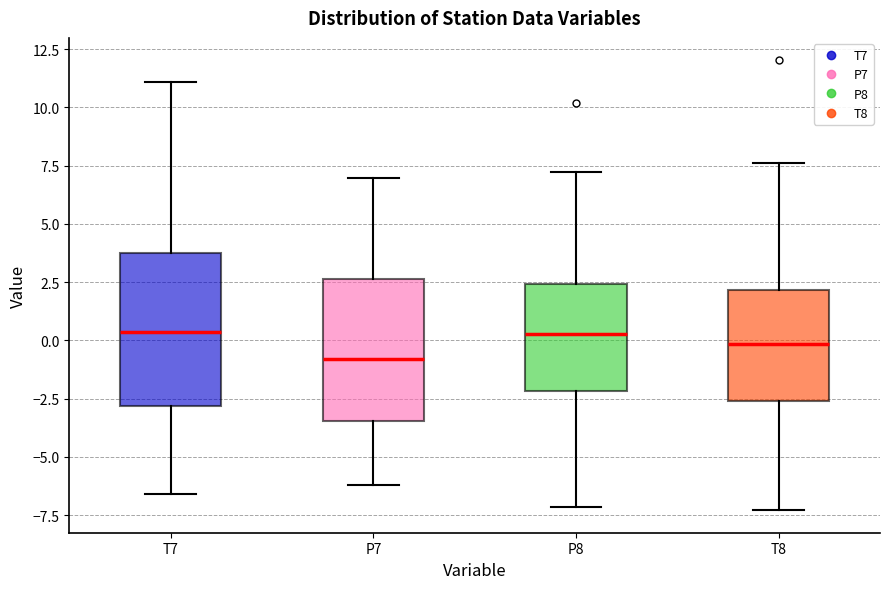

Where does the upper whisker of the box for T7 end on the y-axis? The values are not printed on the chart, so give them approximately, as read against the axis.

11.0